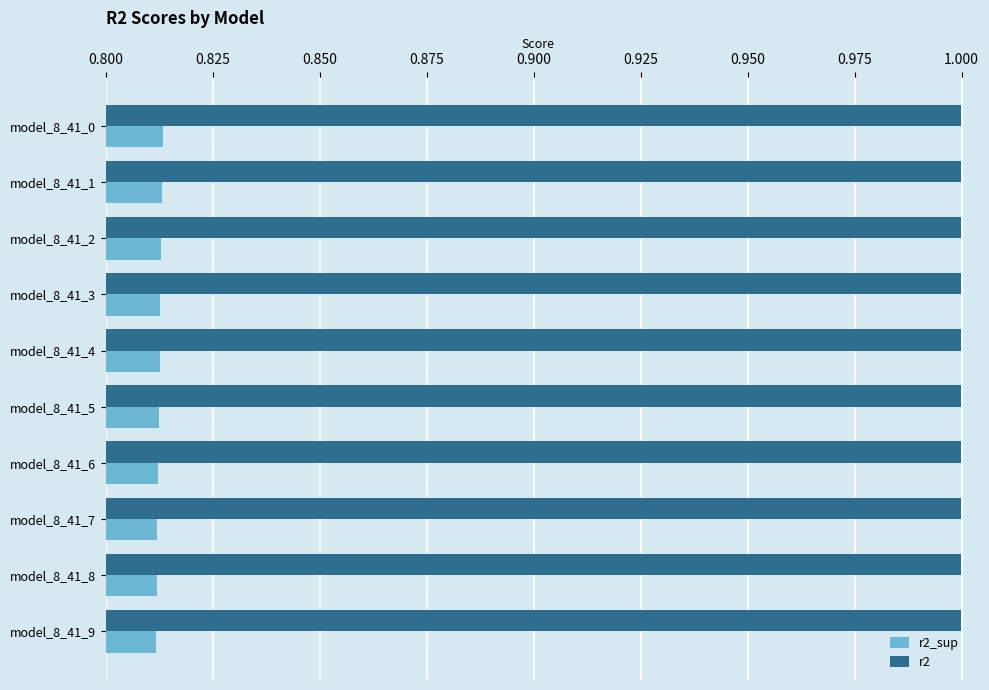

At model_8_41_6, list the series in order from largest to smallest.

r2, r2_sup